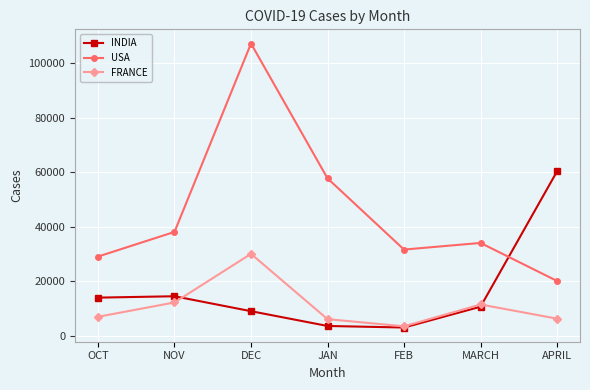

At DEC, list the series in order from largest to smallest.

USA, FRANCE, INDIA